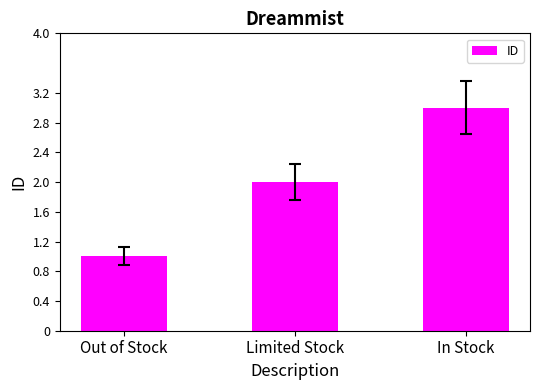

Are the bars grouped side by side (vs. stacked)?

No